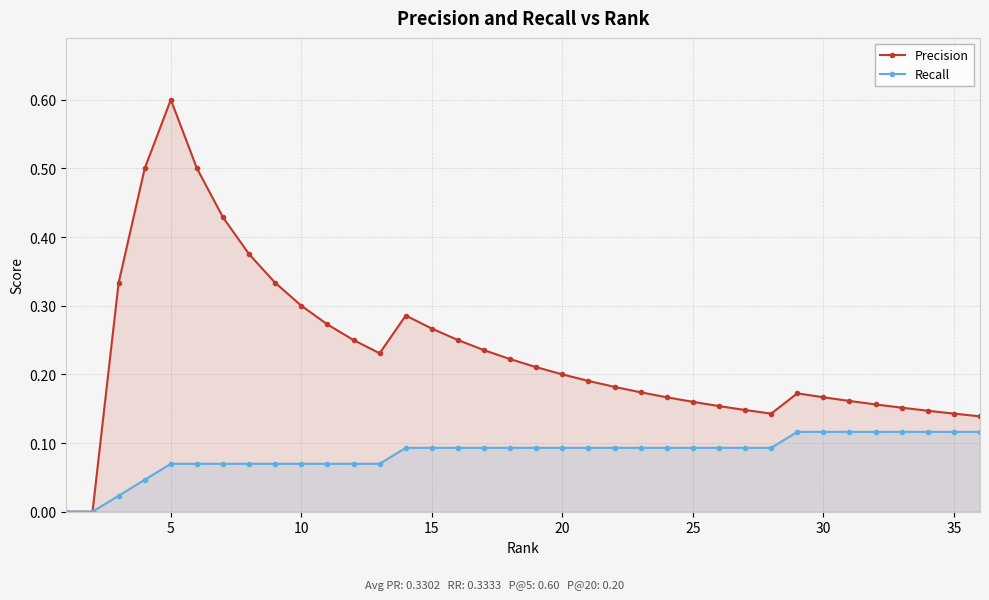

Which category has the highest value across all series?

5